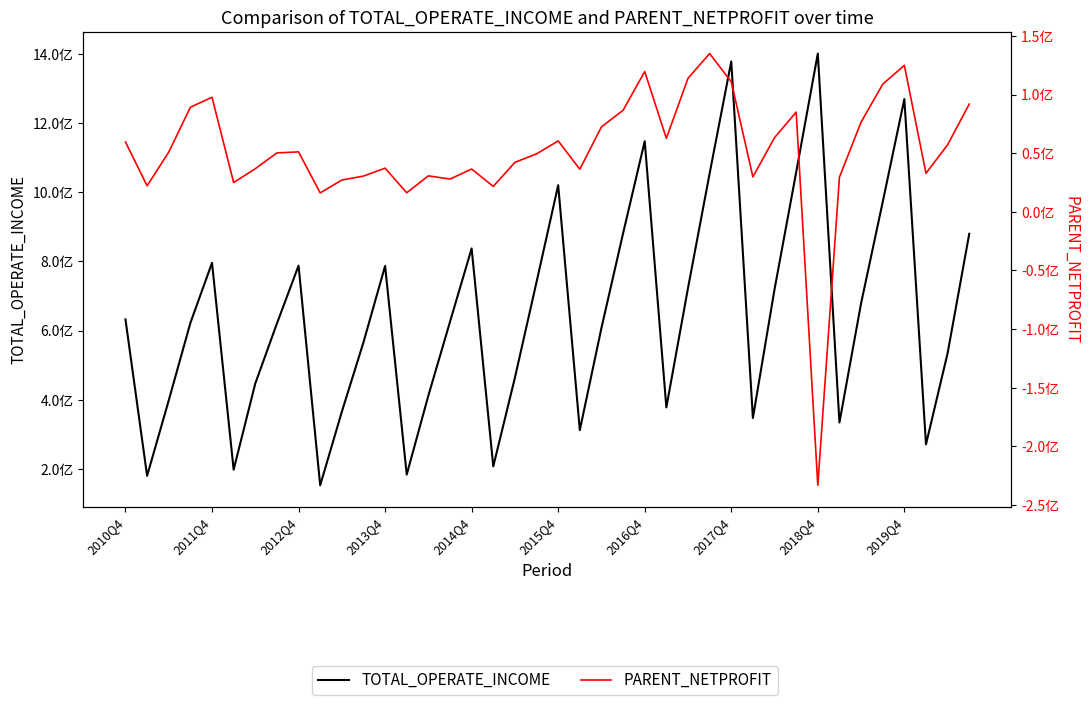

What is the average value of the PARENT_NETPROFIT series?

52046037.6